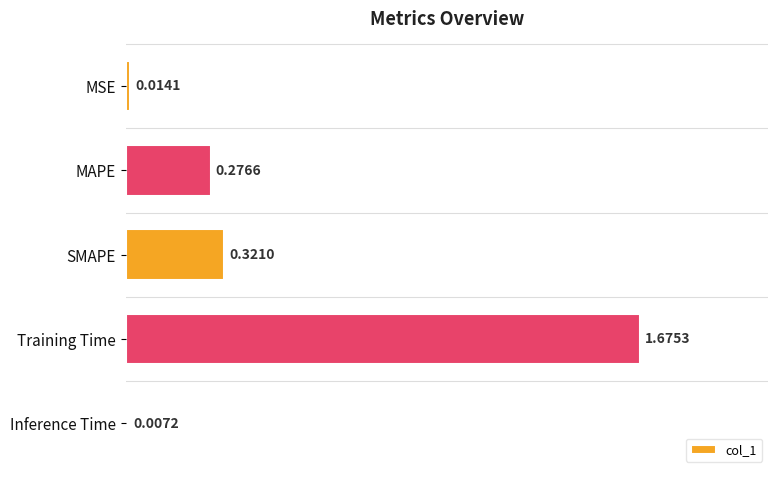

Which label corresponds to the smallest value in the chart?

Inference Time